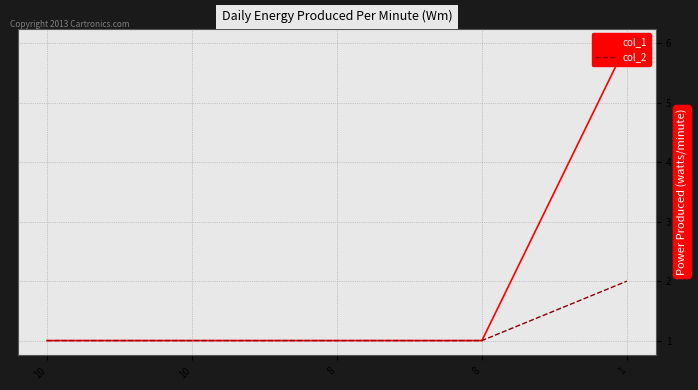

What is the maximum value shown in the chart?

6